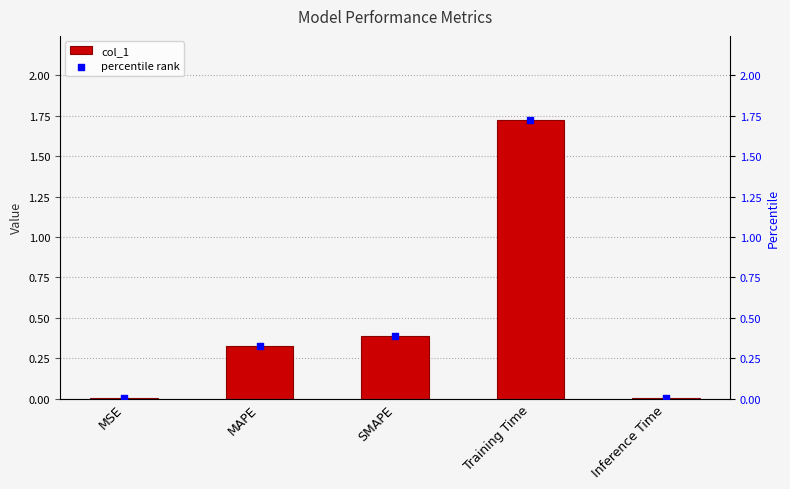

At which category is the sum across all series the highest?

Training Time